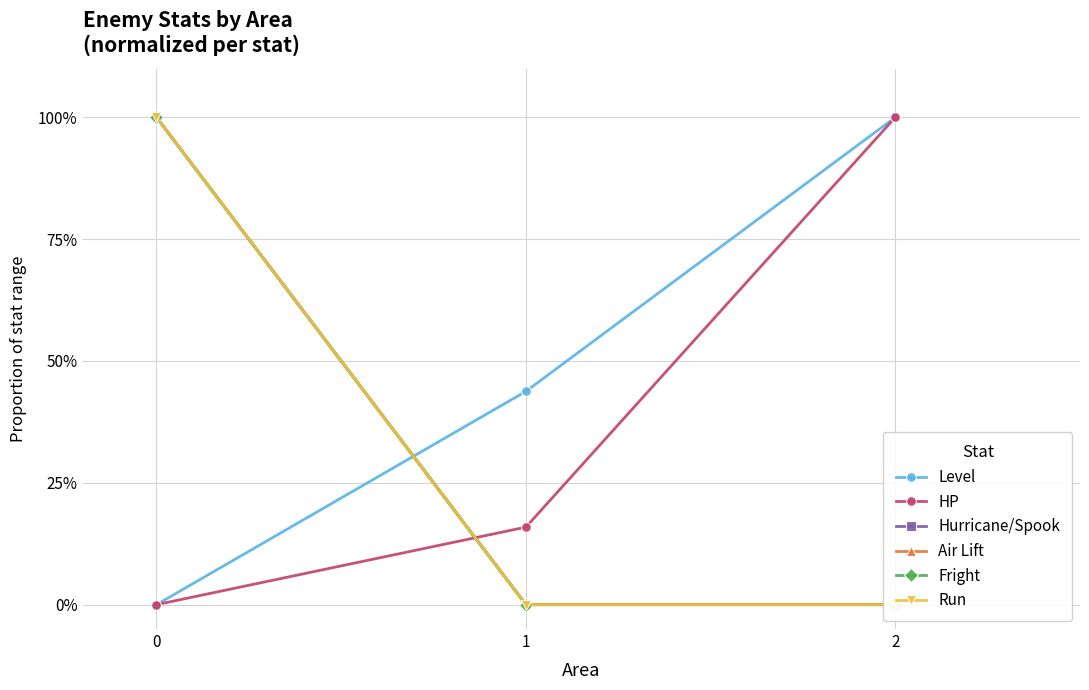

What is the sum of all HP values?

1.2